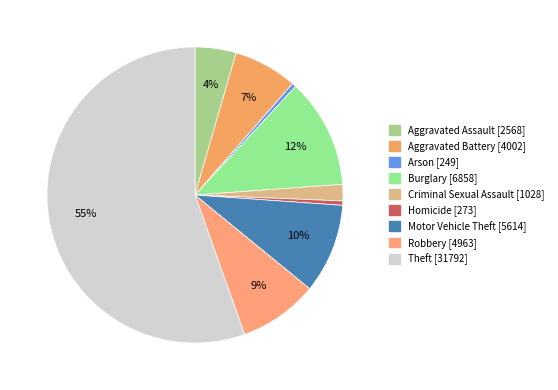

What is the total percentage of Aggravated Assault and Motor Vehicle Theft?

14.3%